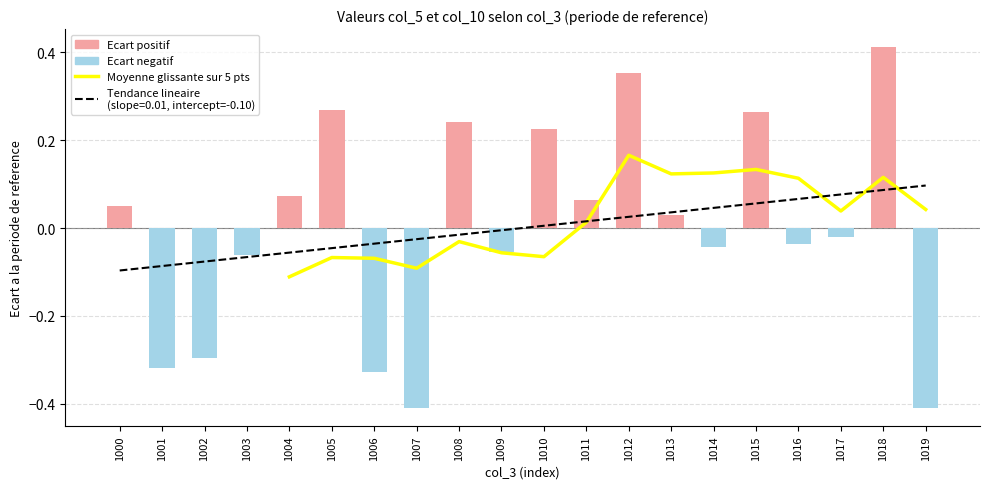

Which label corresponds to the largest value in the chart?

1012